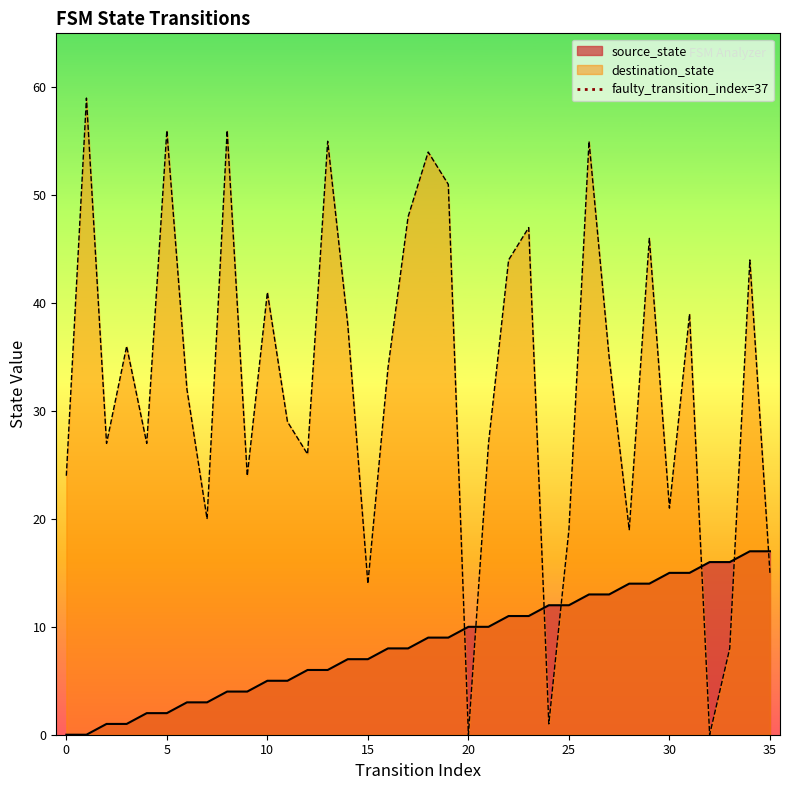

How many intersections are there between destination_state and source_state?

7